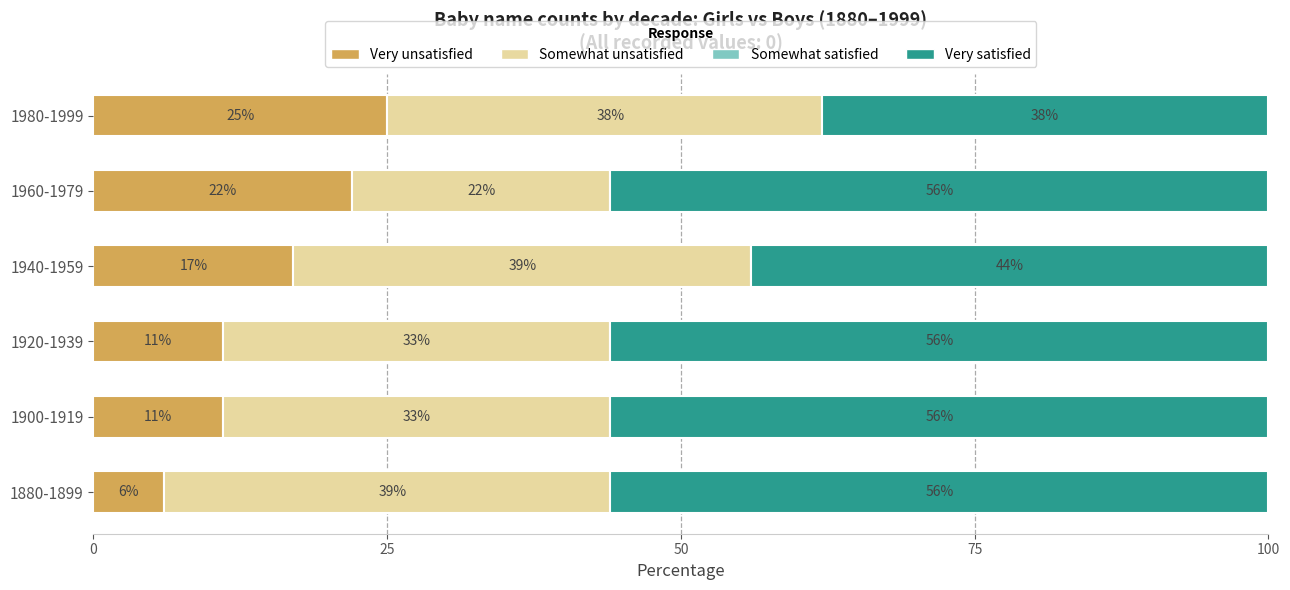

Is it true that Very satisfied equals 56 at 1900-1919?

True